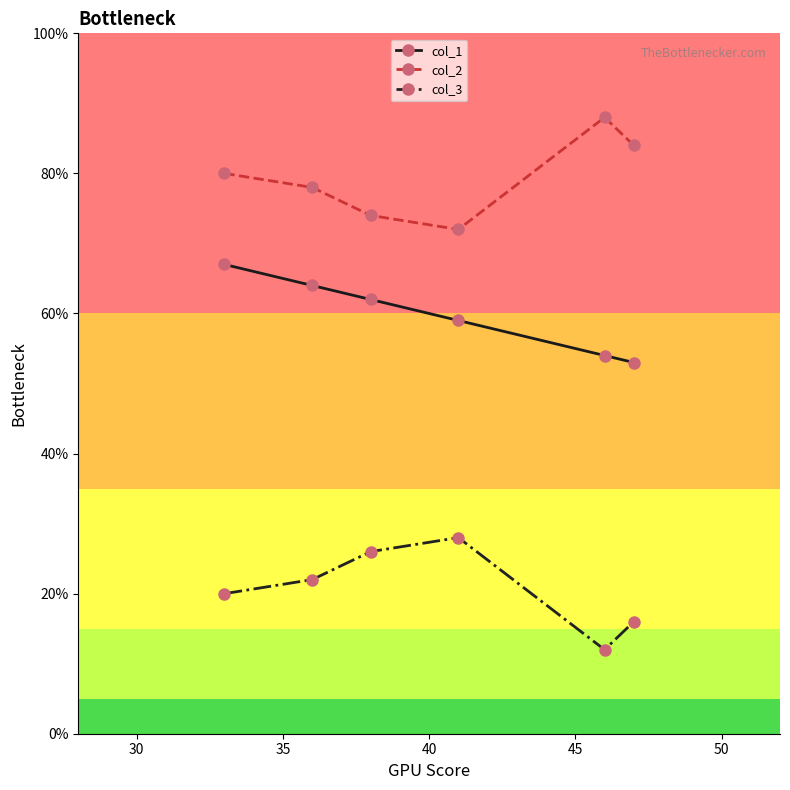

True or false: col_2 and col_3 cross at least once.

False